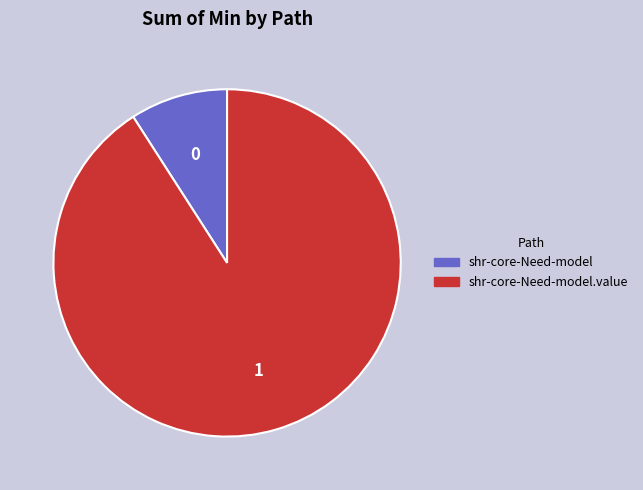

True or false: shr-core-Need-model accounts for 9% of the total.

True